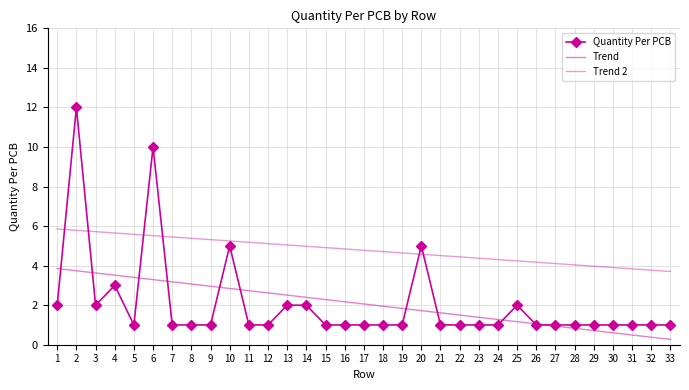

True or false: Trend 2 and Quantity Per PCB cross at least once.

True